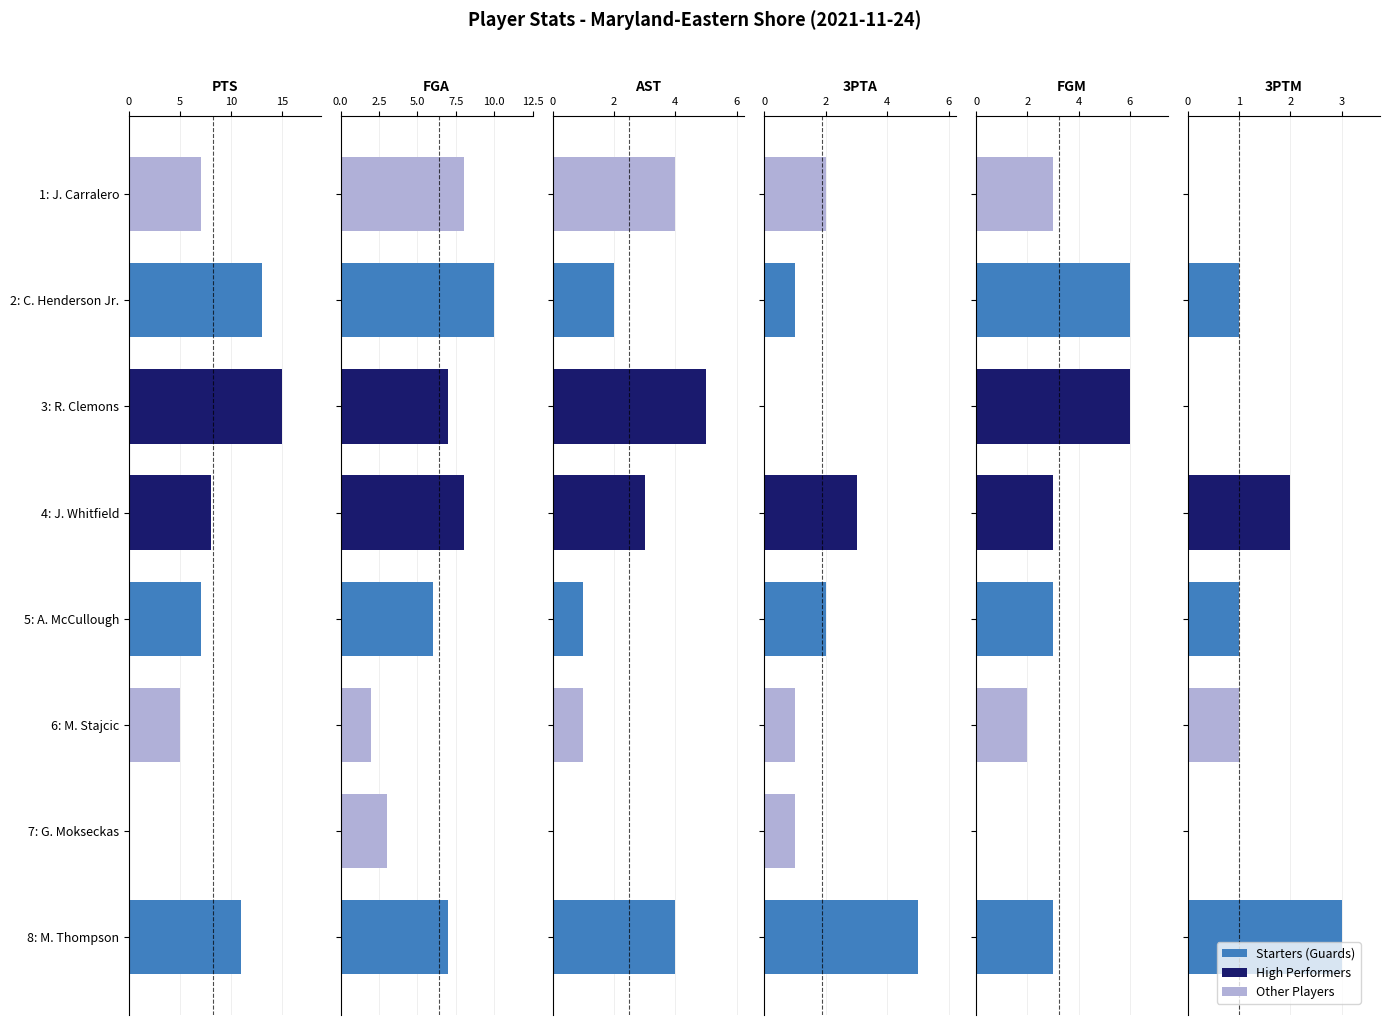

How many bars are there in each group?

6